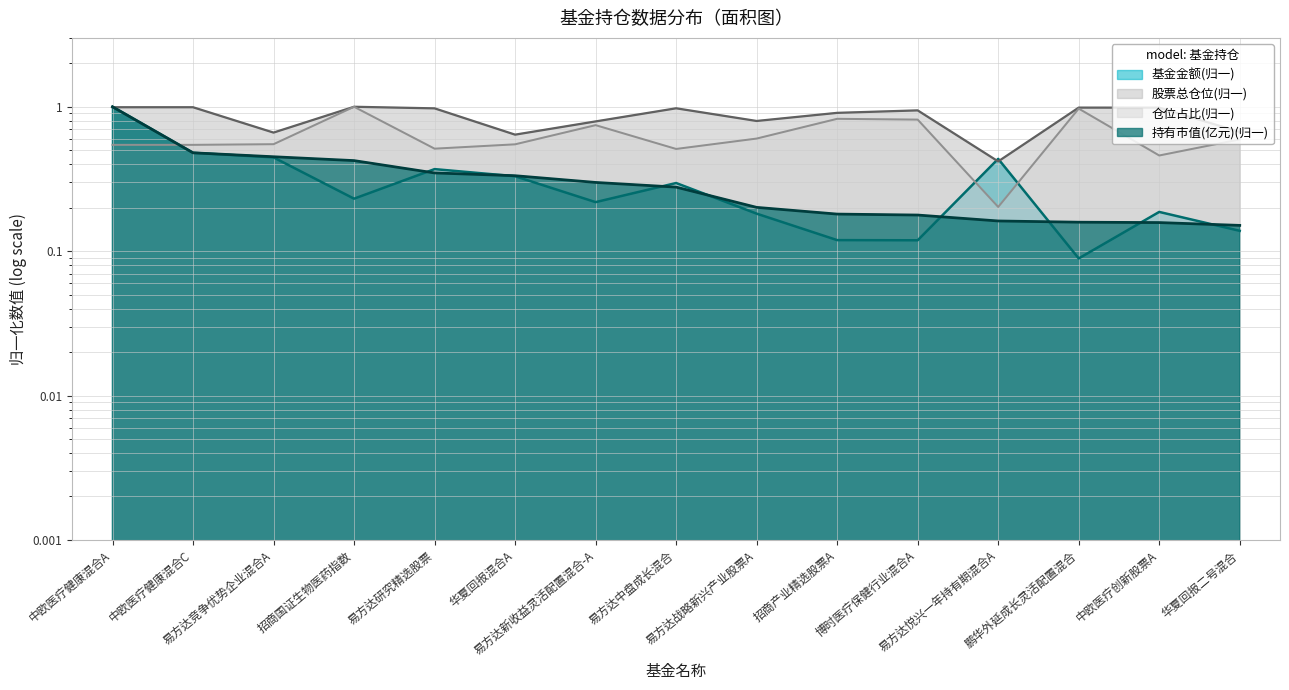

Reading left to right, what are all the values shown in this chart?

持有市值(亿元): 1.0	0.5	0.5	0.4	0.3	0.3	0.3	0.3	0.2	0.2	0.2	0.2	0.2	0.2	0.2
基金金额: 1.0	0.5	0.4	0.2	0.4	0.3	0.2	0.3	0.2	0.1	0.1	0.4	0.1	0.2	0.1
股票总仓位: 1.0	1.0	0.7	1.0	1.0	0.6	0.8	1.0	0.8	0.9	0.9	0.4	1.0	1.0	0.7
仓位占比: 0.5	0.5	0.6	1.0	0.5	0.5	0.7	0.5	0.6	0.8	0.8	0.2	1.0	0.5	0.6